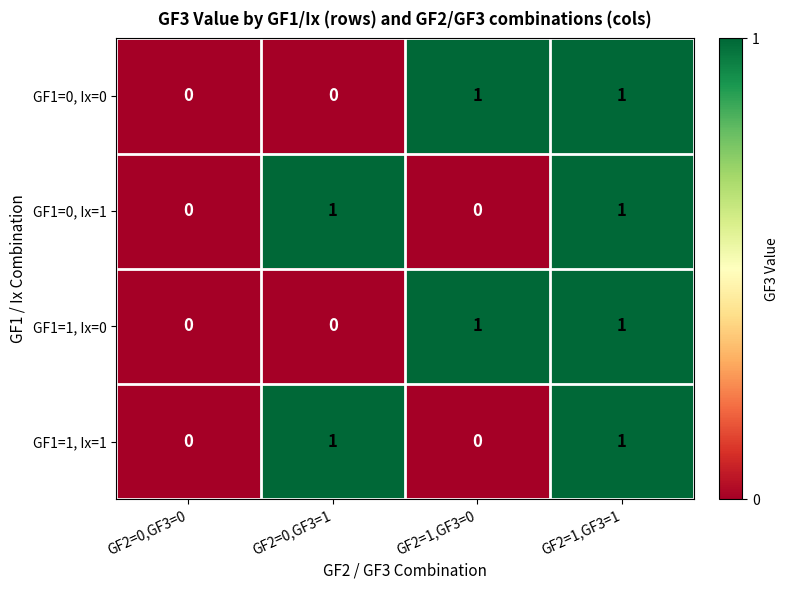

Count the GF1=1, Ix=1 values in the range 0 to 1.

4